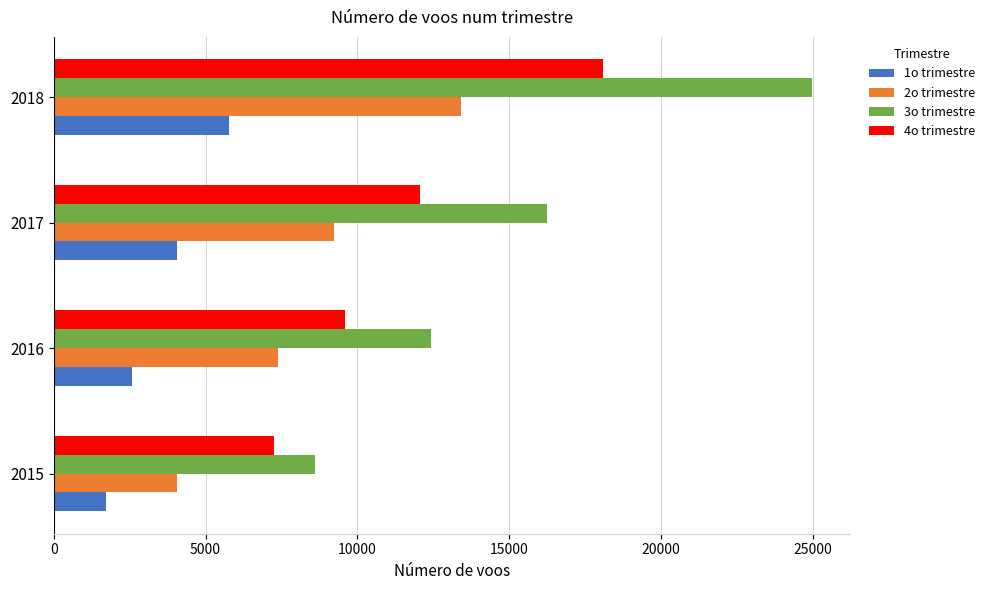

At how many categories does at least one series exceed 7745?

4